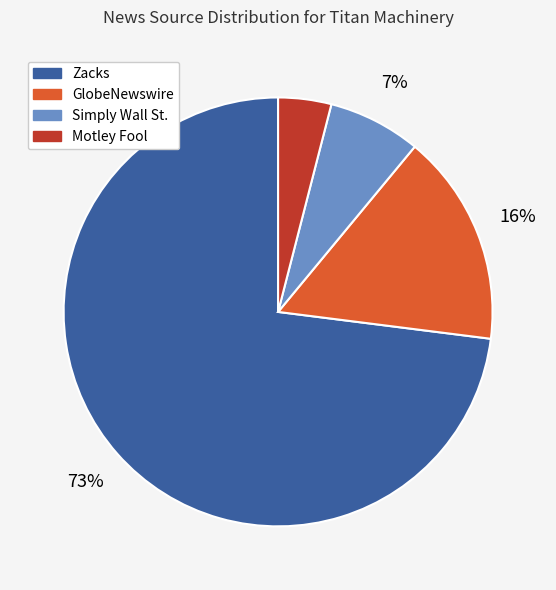

True or false: Zacks accounts for 73% of the total.

True